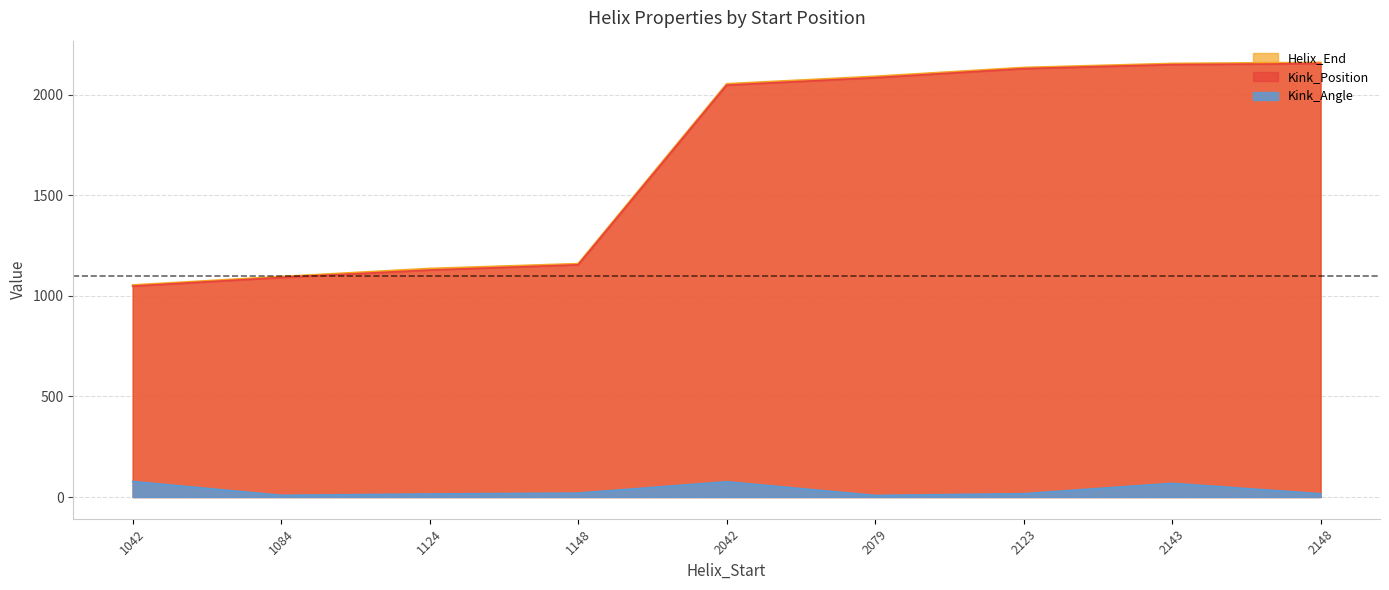

The value of Kink_Position at 1084 is 1091.0. True or false?

True